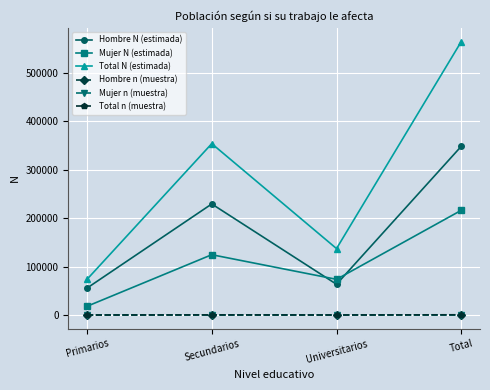

What is the minimum value for Hombre N (estimada)?

55581